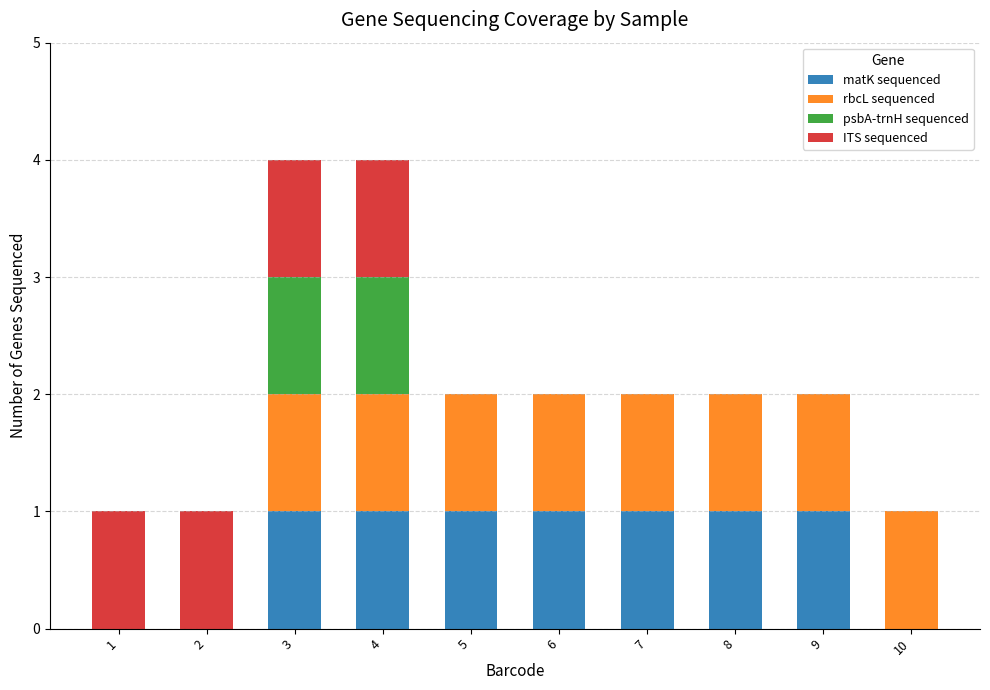

What is the total value across all series at 3?

4